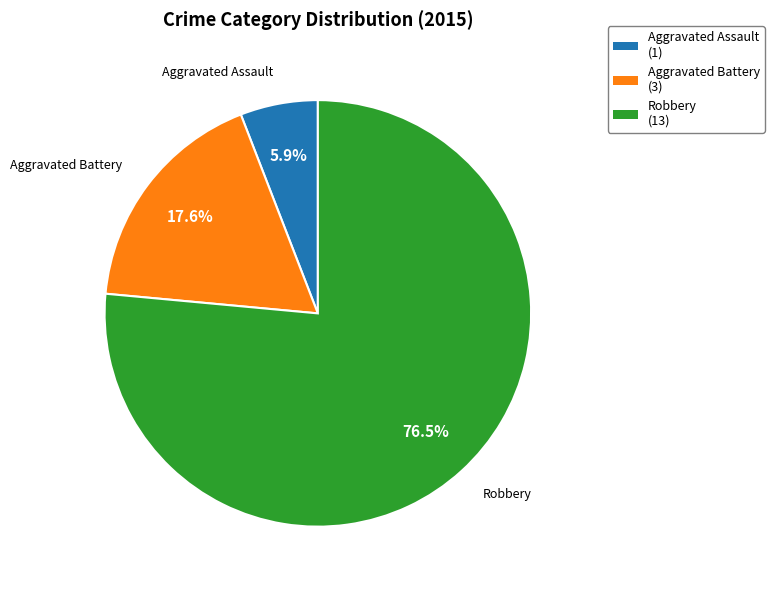

Rank the categories by value from highest to lowest.

Robbery, Aggravated Battery, Aggravated Assault